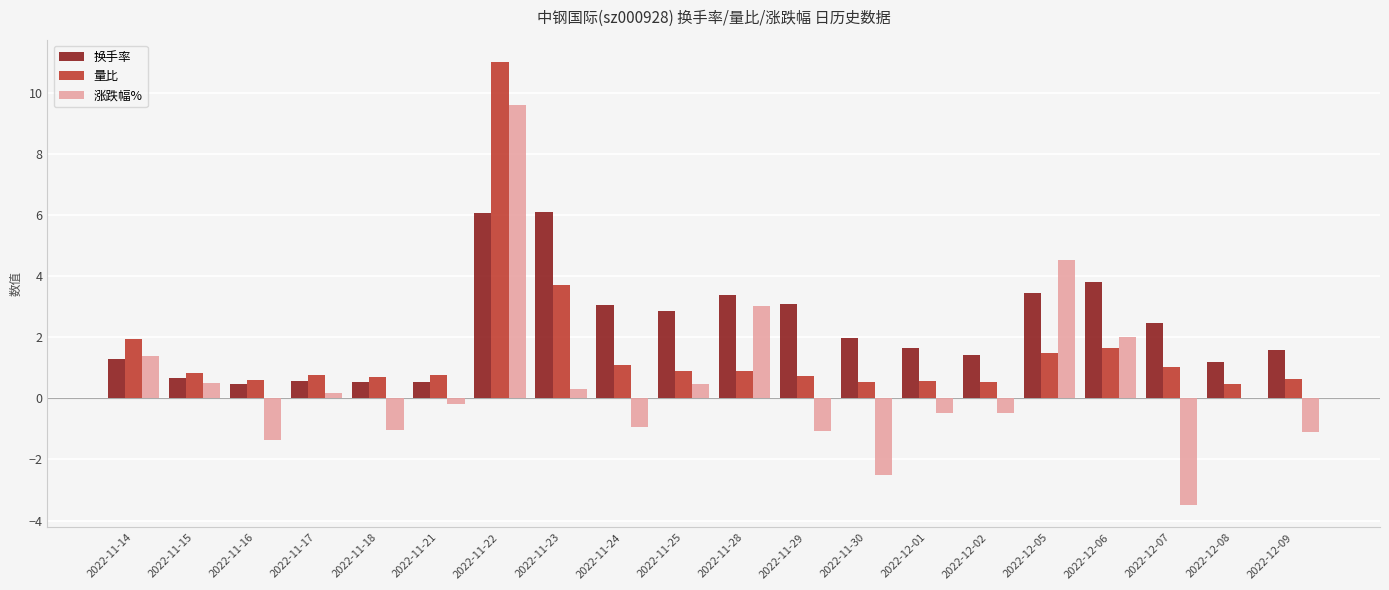

What is the sum of all 换手率 values?

46.2